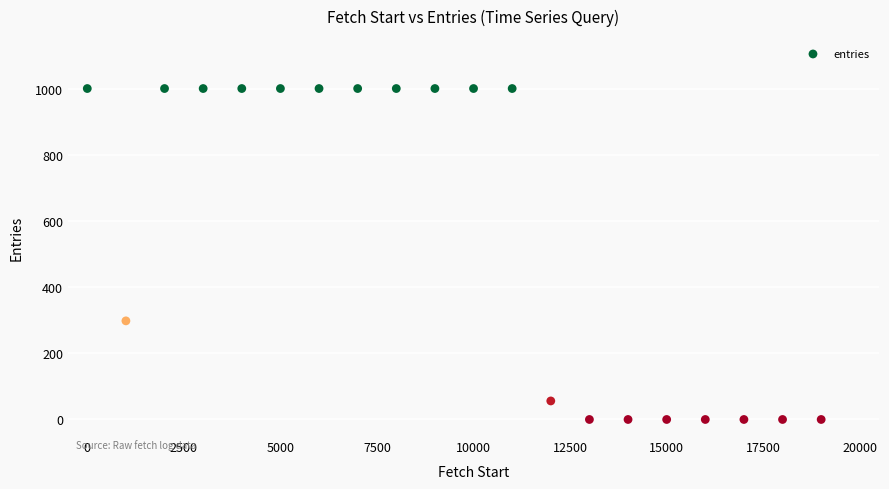

What Y value in the scatter plot is closest to 500?

298